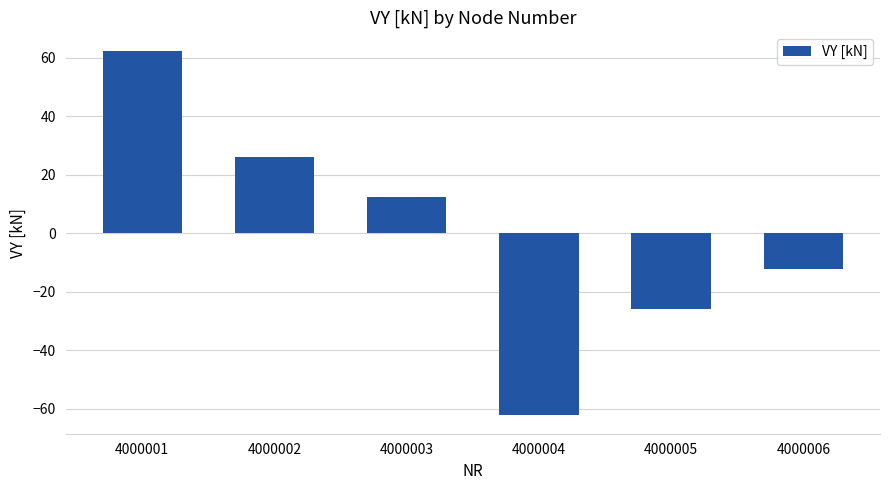

What is the value of the 4th bar from the left?

-62.4